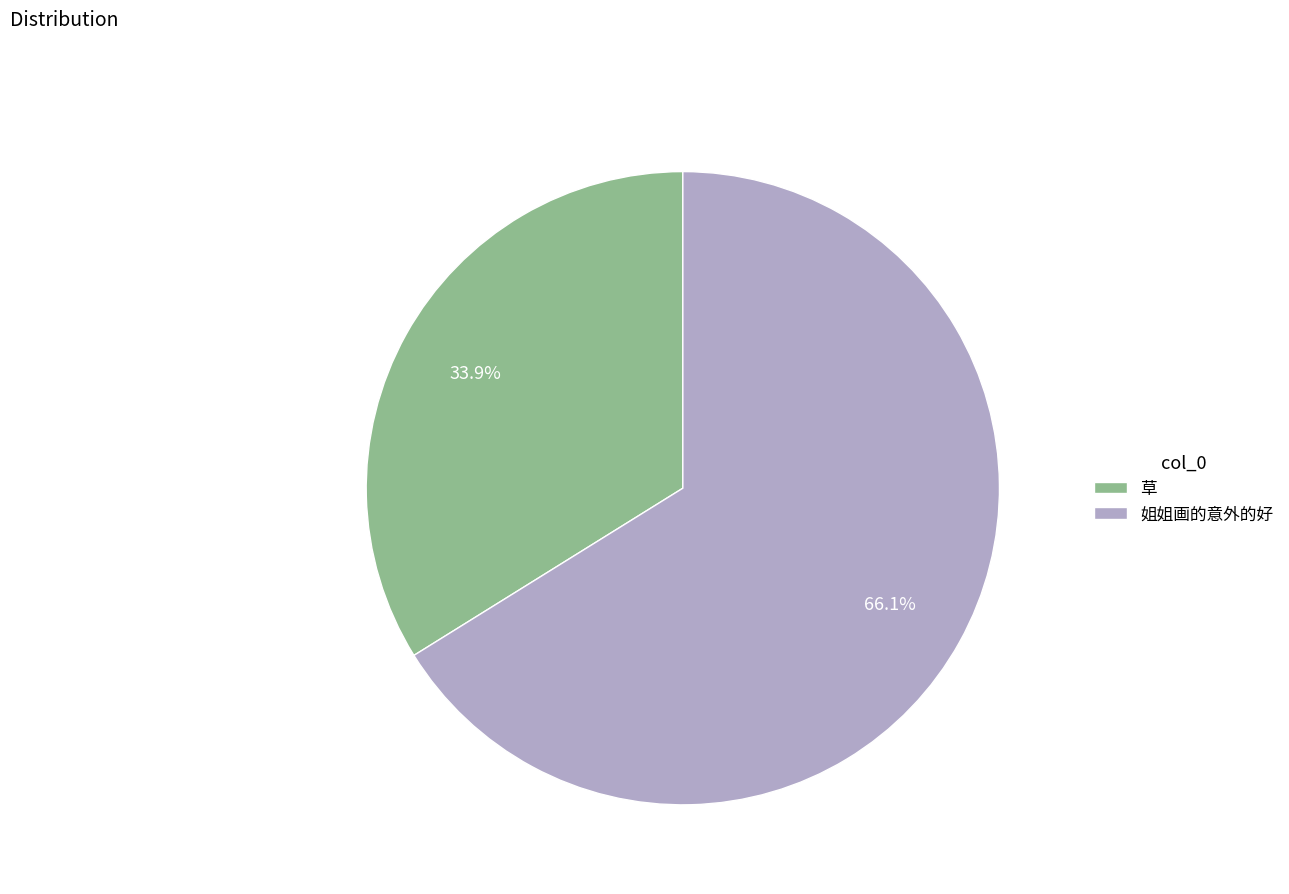

How many segments does this pie chart have?

2